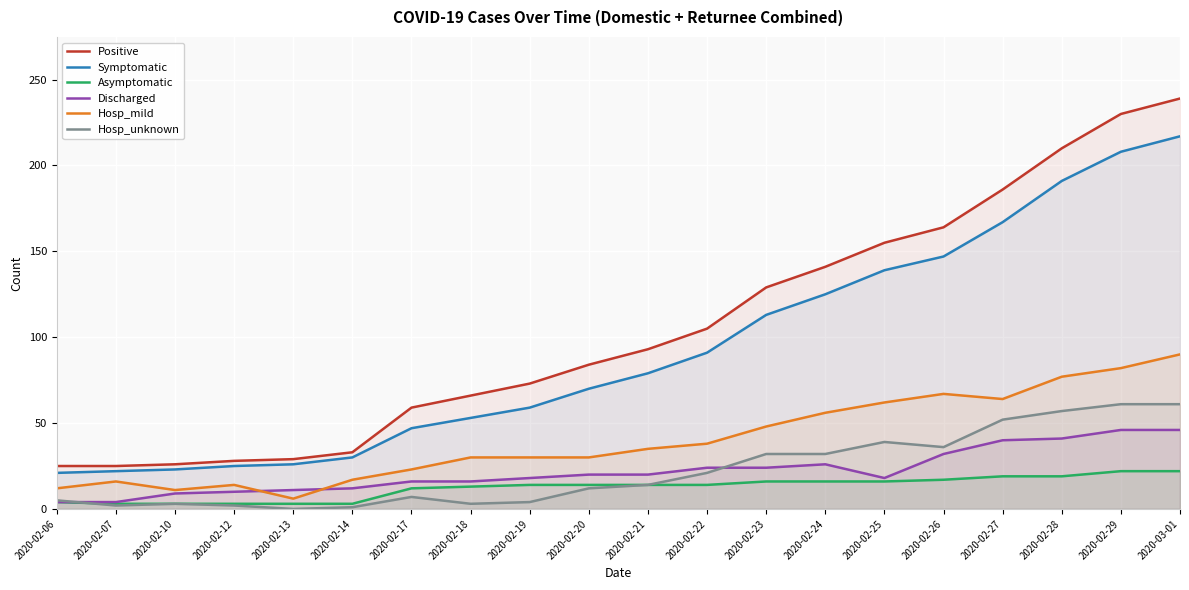

What is the difference between the maximum and minimum values in the Discharged series?

42